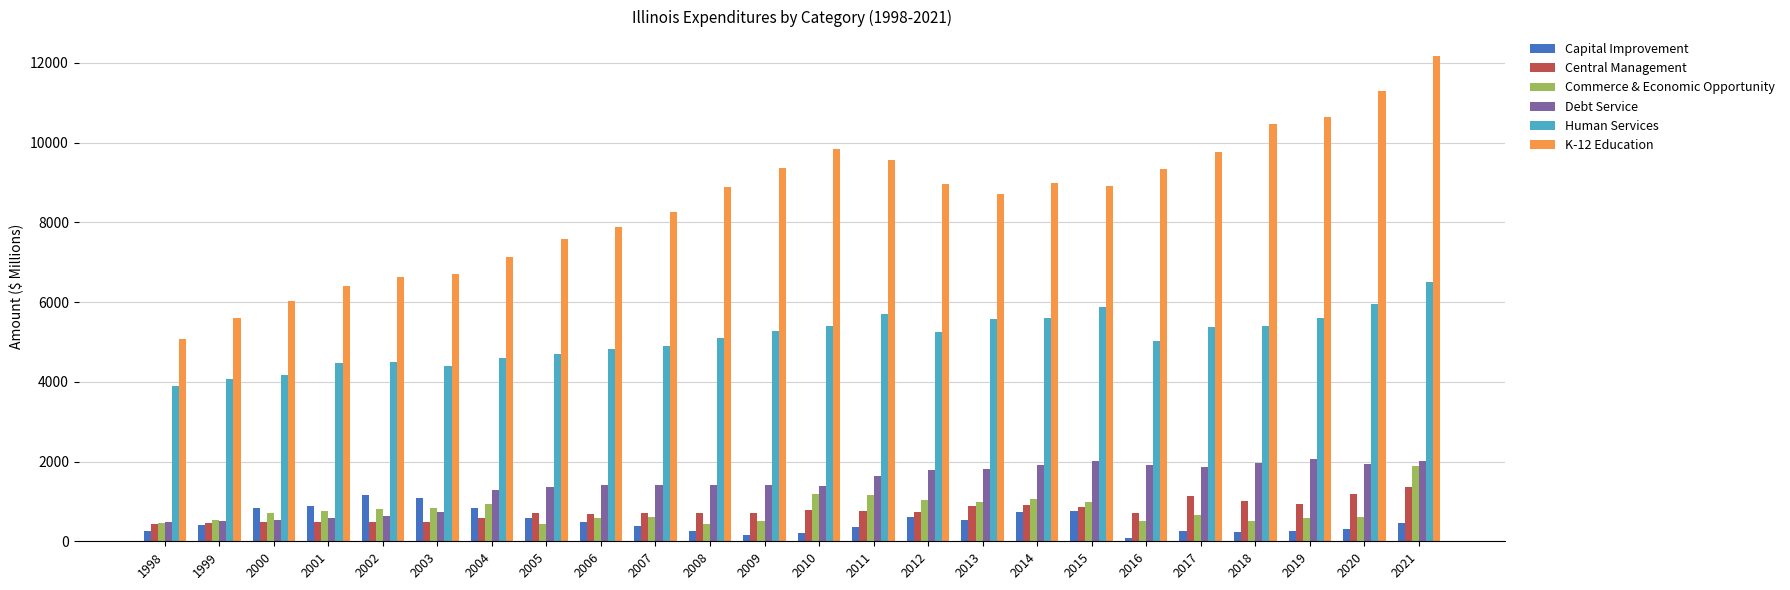

What is the difference between the Central Management values at 2016 and 2017?

421.1